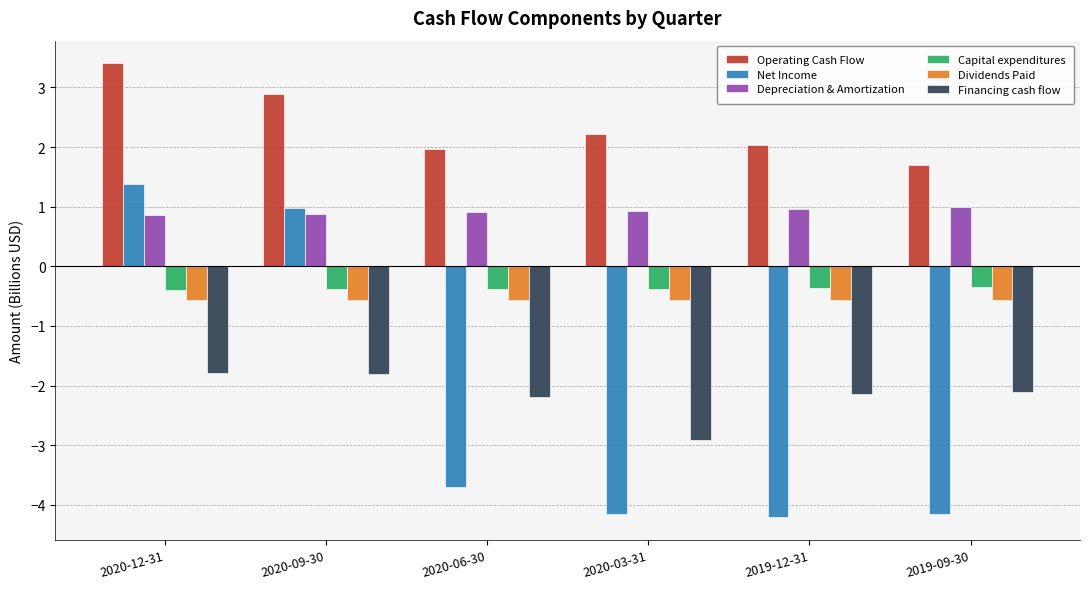

Which series has the largest total across all categories?

Operating Cash Flow